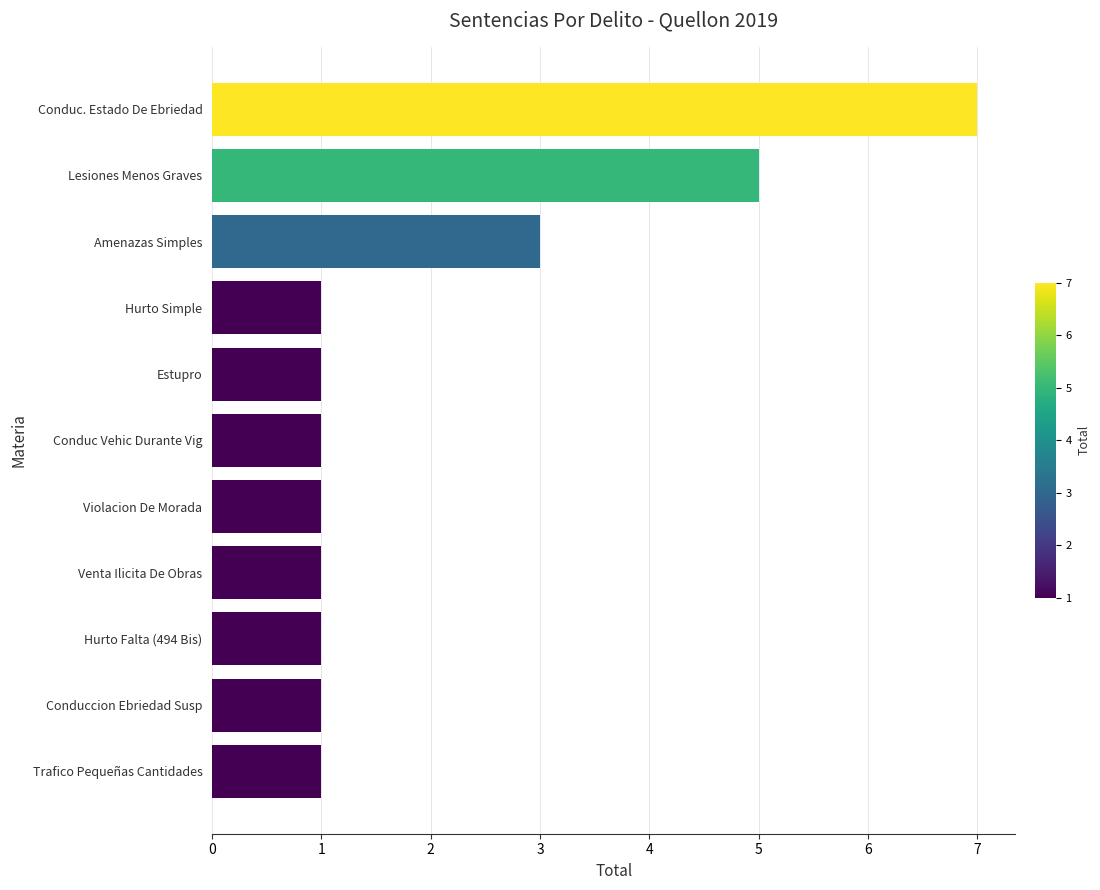

Approximately how many times larger is the value at Lesiones Menos Graves compared to Conduccion Ebriedad Susp?

5.0